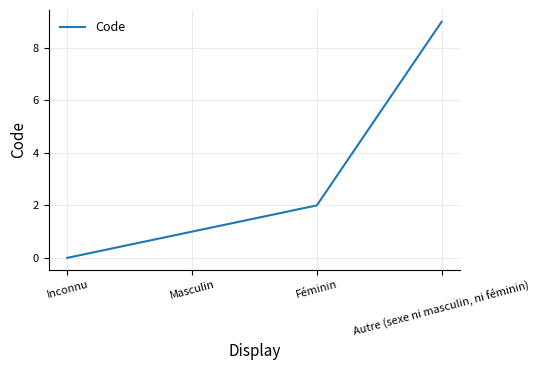

What is the sum of the values at Féminin and Masculin?

3